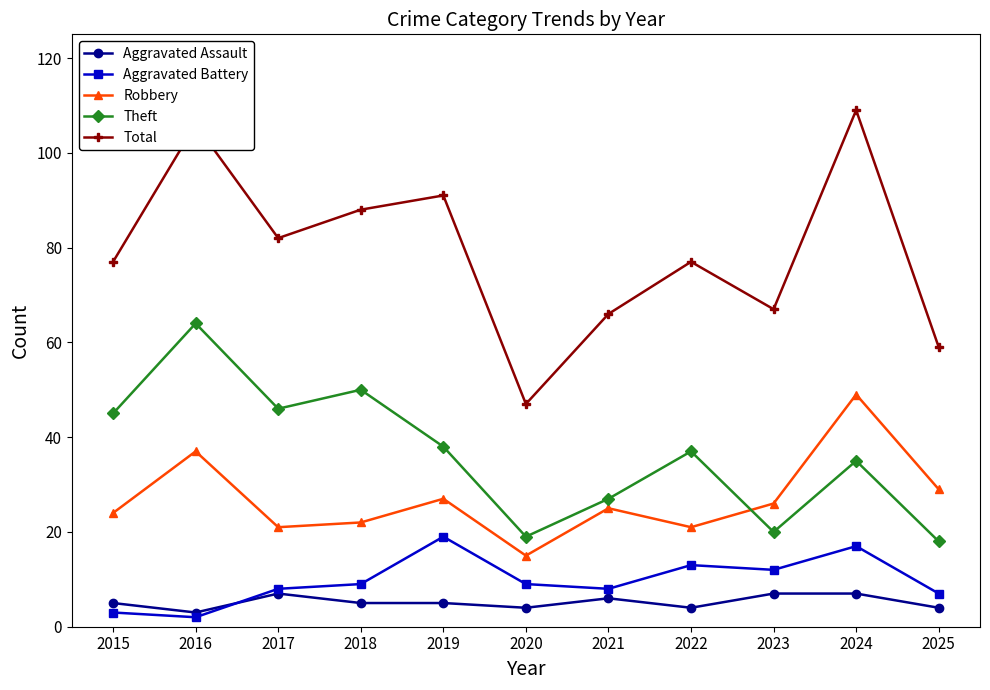

True or false: Robbery and Aggravated Battery cross at least once.

False